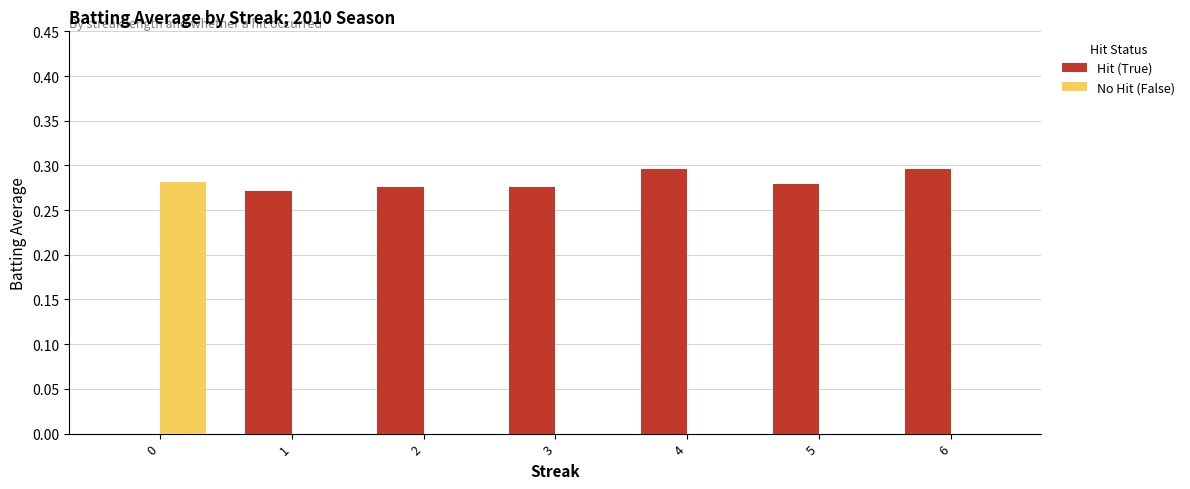

True or false: No Hit (False) has a value of 0.5 at 0.

False